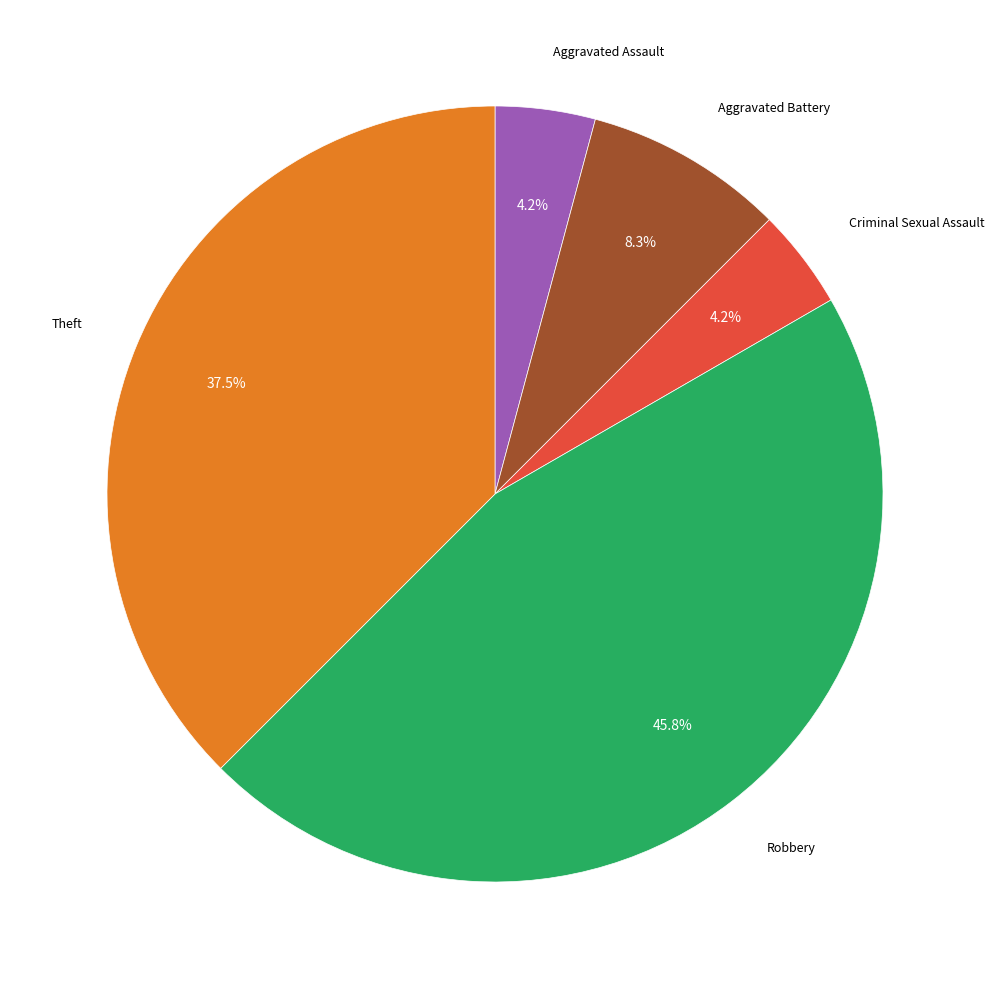

Is there any slice that represents more than half of the pie?

No